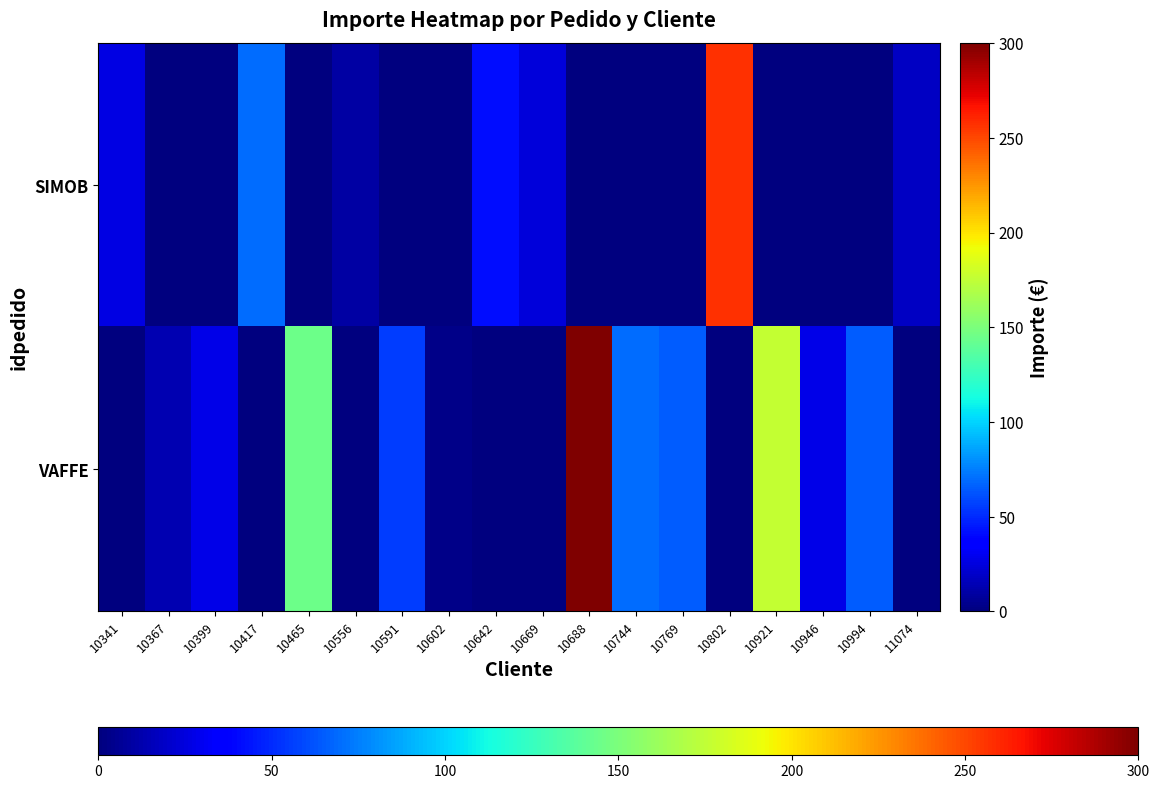

What is the total value across all series at 10802?

257.3